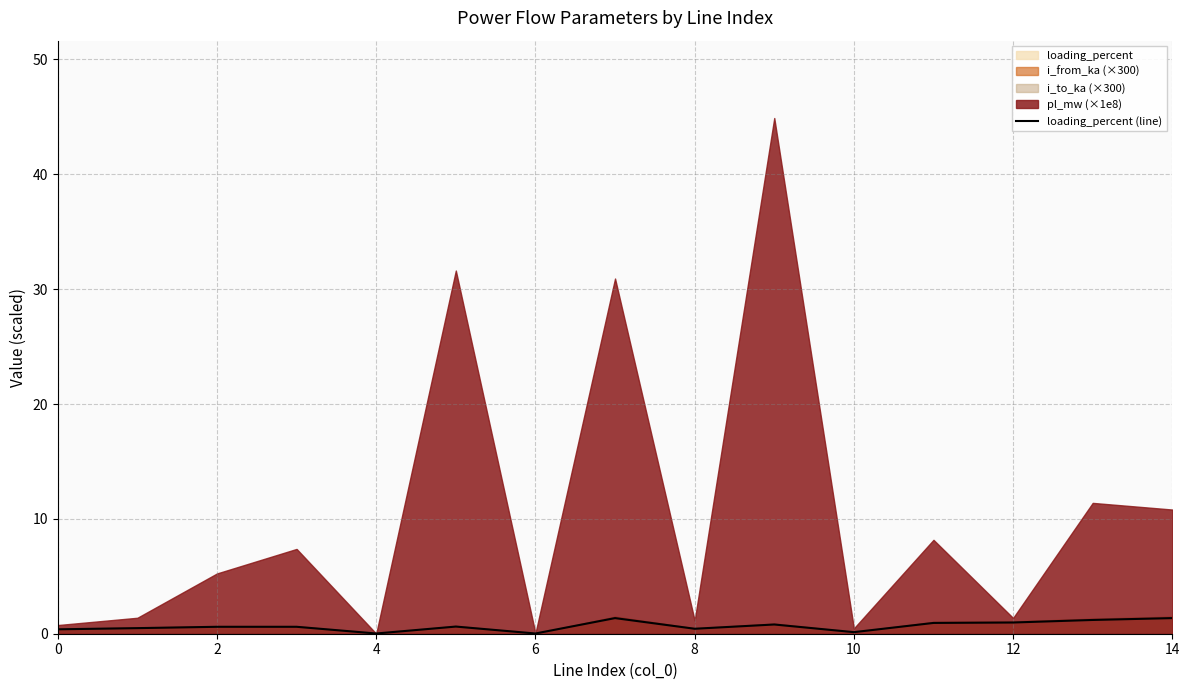

Is it true that the value at 9 is 0.8?

True